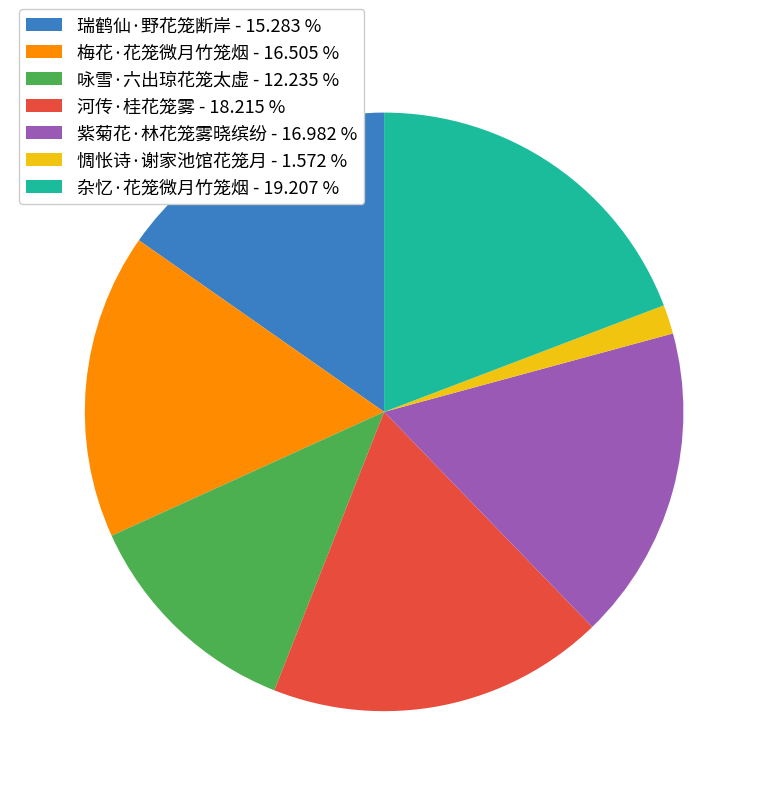

Do 梅花·花笼微月竹笼烟 - 16.505 % and 河传·桂花笼雾 - 18.215 % together represent more than half of the pie?

No